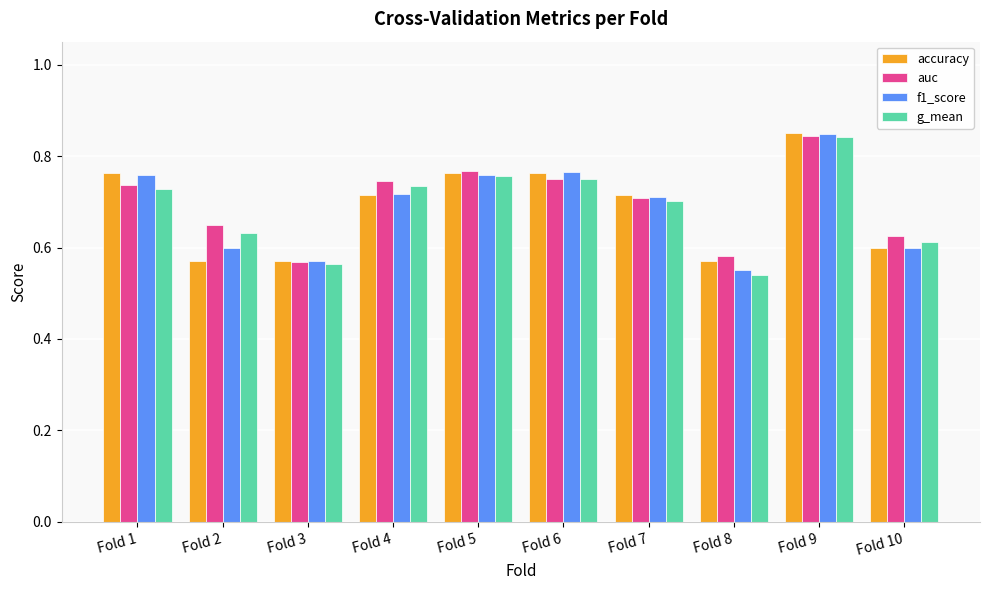

What is the sum of the auc values at Fold 5 and Fold 10?

1.4